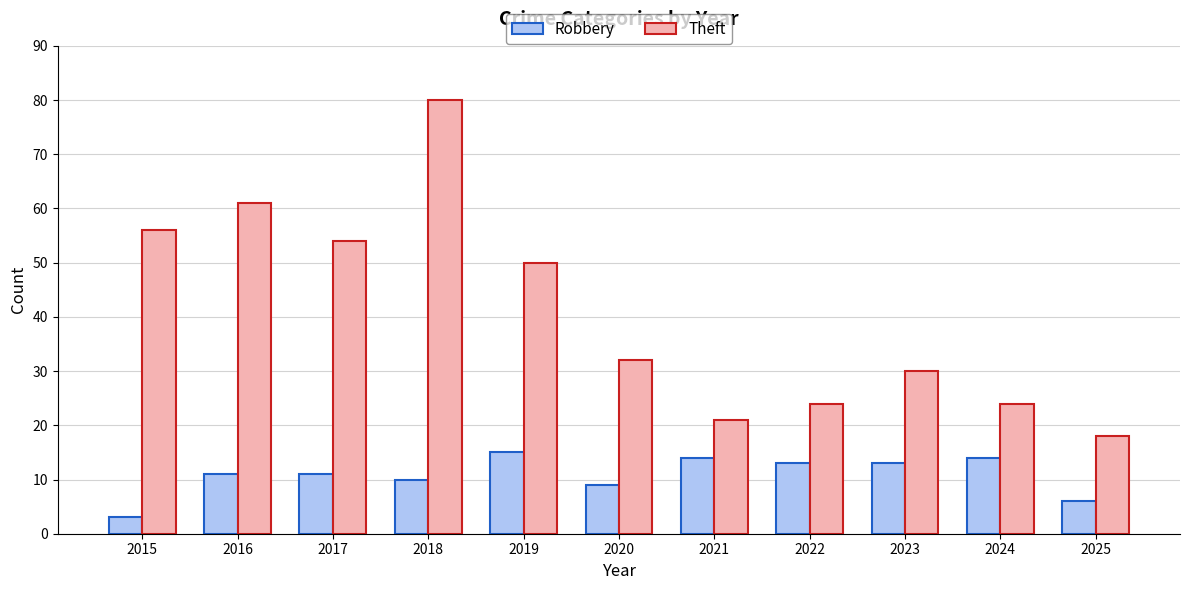

Rank the series by their average value, from highest to lowest.

Theft, Robbery